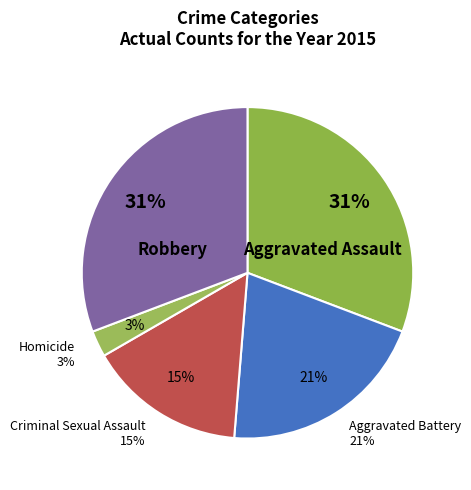

To the nearest percent, what is the average slice percentage?

20%